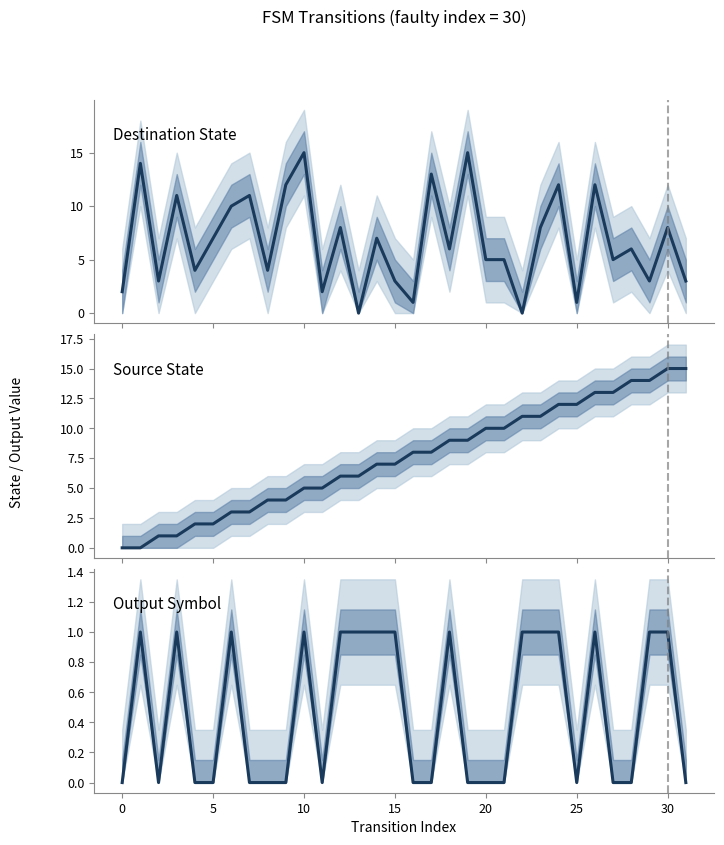

Reading left to right, what are all the values shown in this chart?

Destination State: 2	14	3	11	4	7	10	11	4	12	15	2	8	0	7	3	1	13	6	15	5	5	0	8	12	1	12	5	6	3	8	3
Source State: 0	0	1	1	2	2	3	3	4	4	5	5	6	6	7	7	8	8	9	9	10	10	11	11	12	12	13	13	14	14	15	15
Output Symbol: 0	1	0	1	0	0	1	0	0	0	1	0	1	1	1	1	0	0	1	0	0	0	1	1	1	0	1	0	0	1	1	0